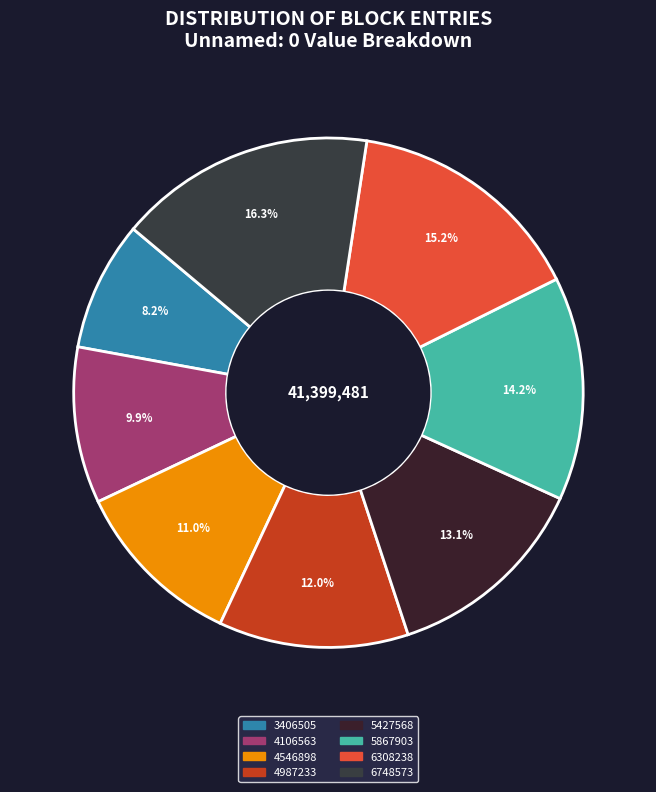

What percentage is the 4106563 slice, to the nearest percent?

10%